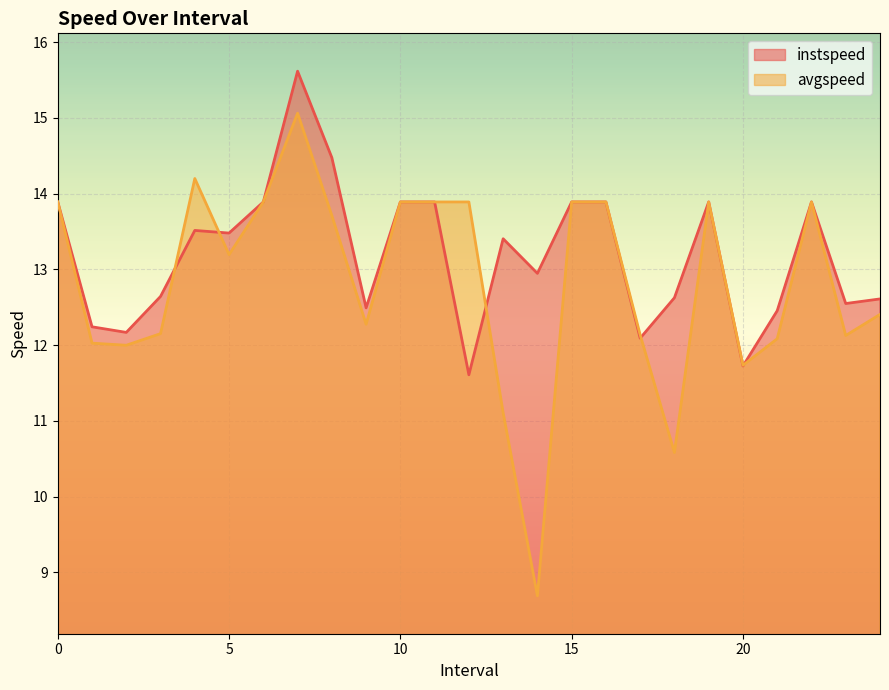

Count the number of categories in the chart.

25